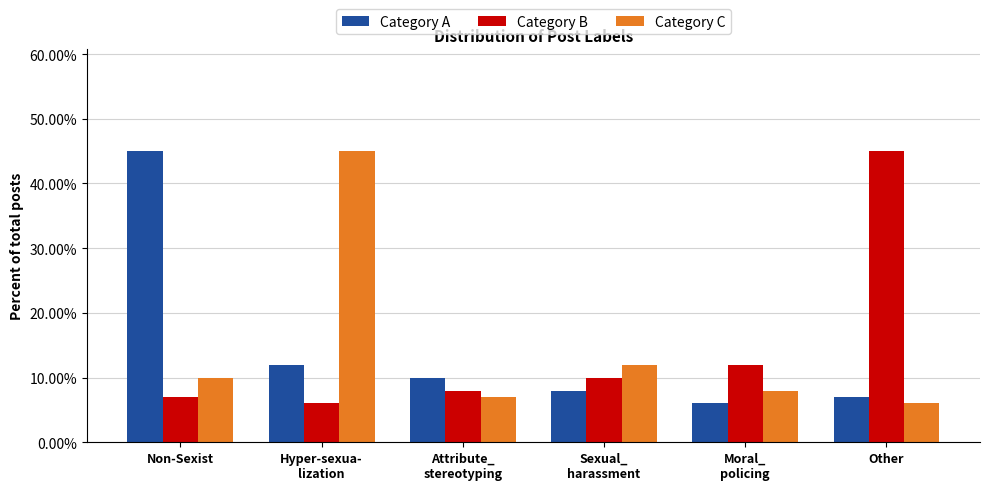

At which category does the chart reach its minimum across all series?

Moral_
policing